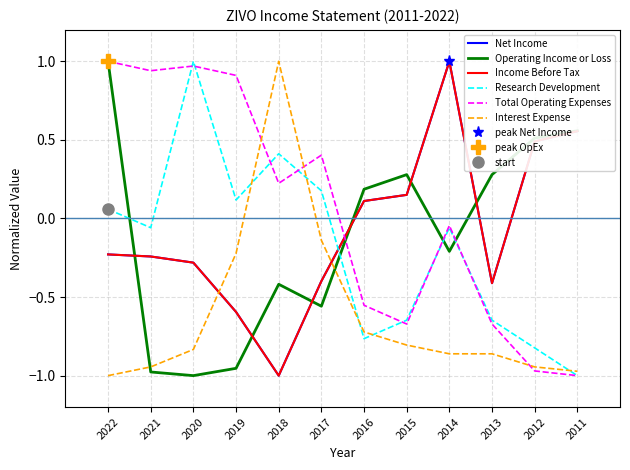

What is the smallest value displayed?

-1.0